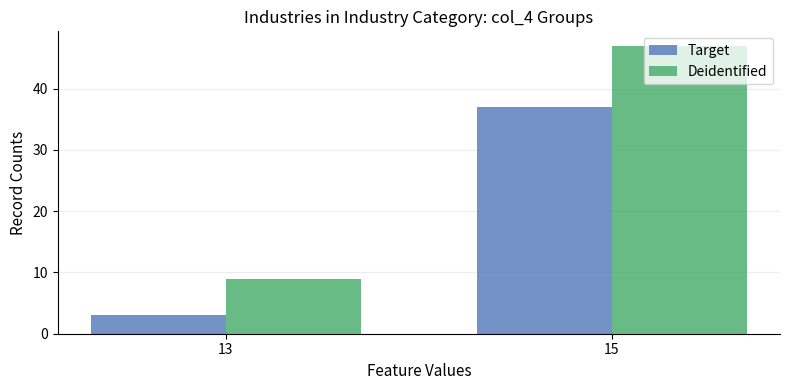

What is the value of the Target bar at the 2nd from the left?

37